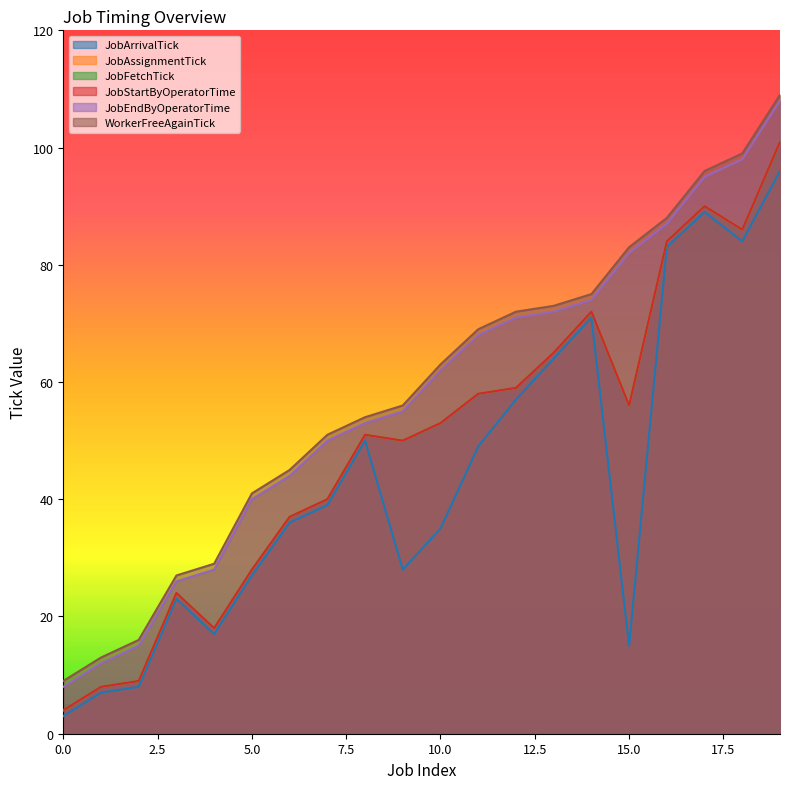

Rank the categories by WorkerFreeAgainTick value from lowest to highest.

0, 1, 2, 3, 4, 5, 6, 7, 8, 9, 10, 11, 12, 13, 14, 15, 16, 17, 18, 19